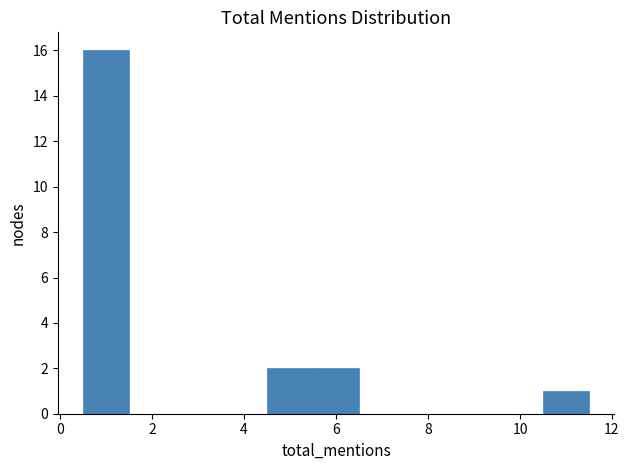

Reading left to right, transcribe this chart: for each bar, give the range it covers on the x-axis and its height. Neither the bar edges nor the heights are printed on the chart, so give them approximately, as read against the axes.

0.5 to 1.5: 16
1.5 to 2.5: 0
2.5 to 3.5: 0
3.5 to 4.5: 0
4.5 to 5.5: 2
5.5 to 6.5: 2
6.5 to 7.5: 0
7.5 to 8.5: 0
8.5 to 9.5: 0
9.5 to 10.5: 0
10.5 to 11.5: 1